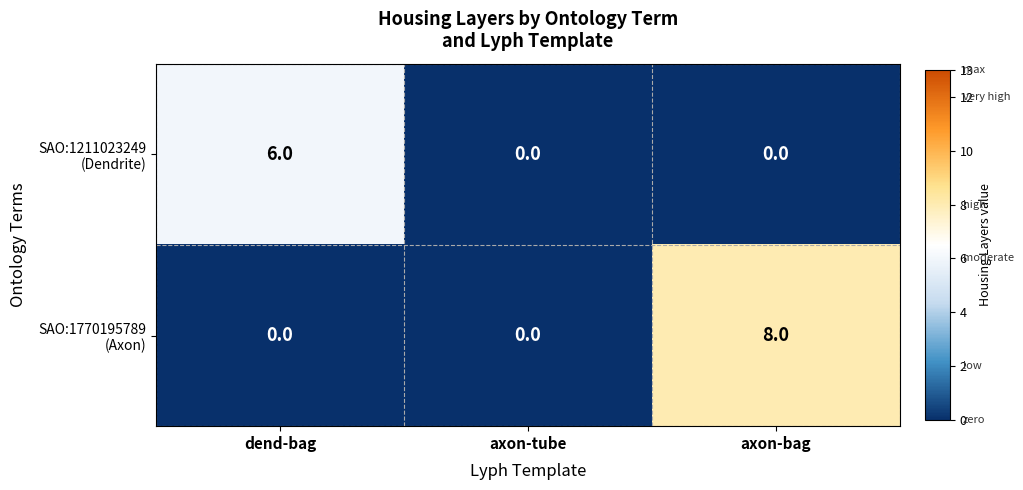

What is the total value across all series at dend-bag?

6